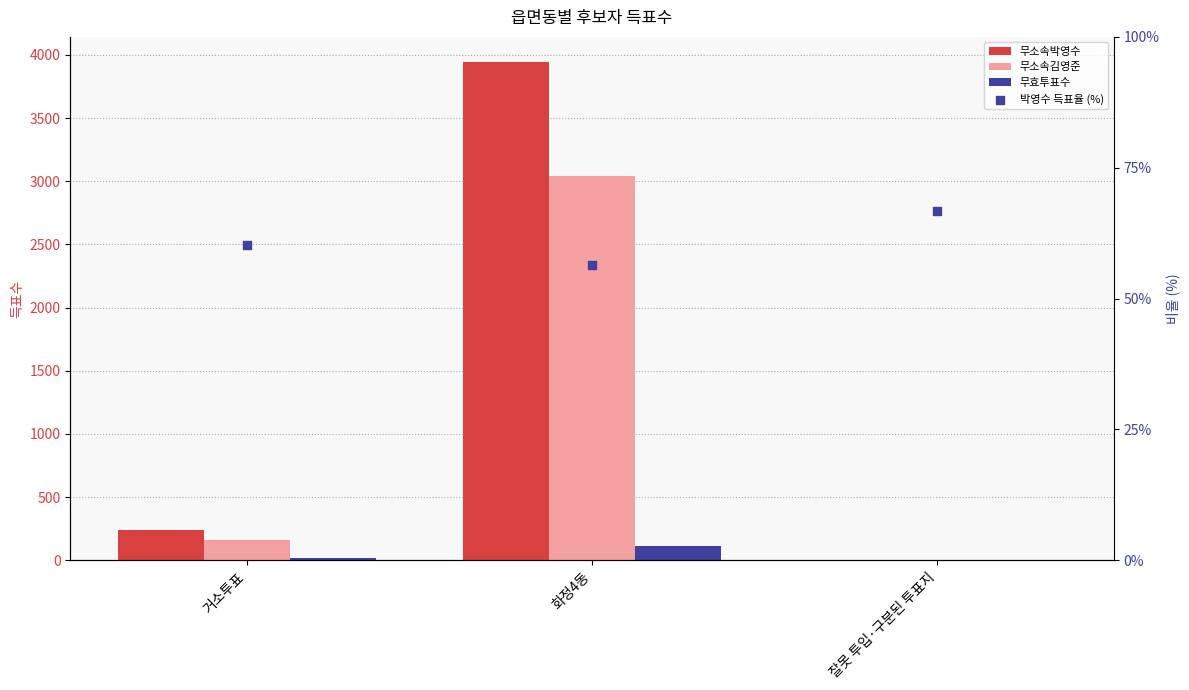

At how many categories does at least one series exceed 1872?

1